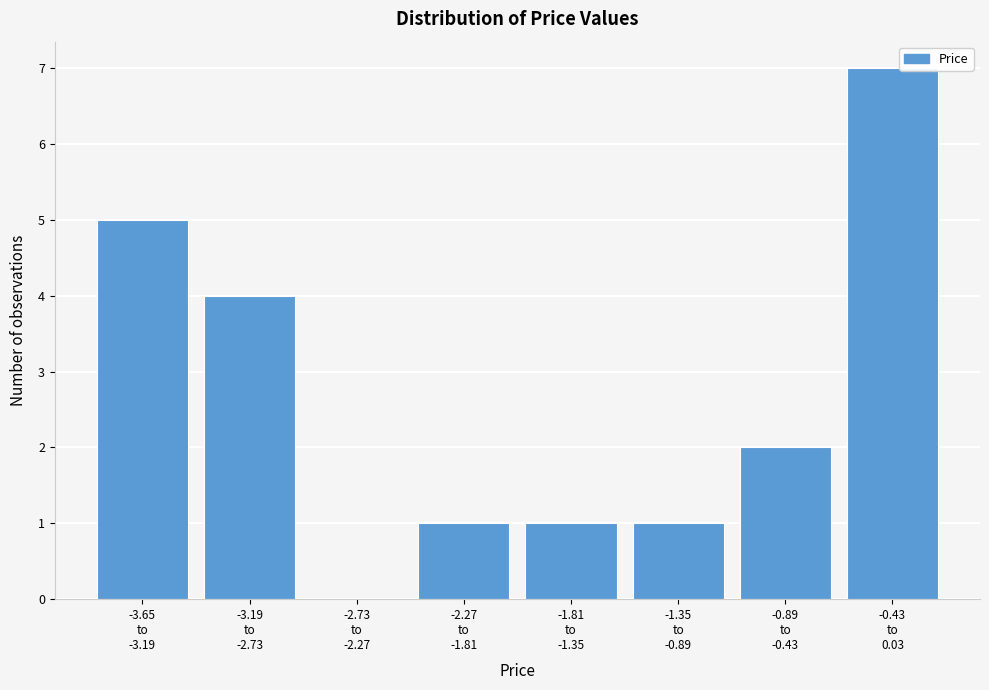

What is the greatest value displayed?

7